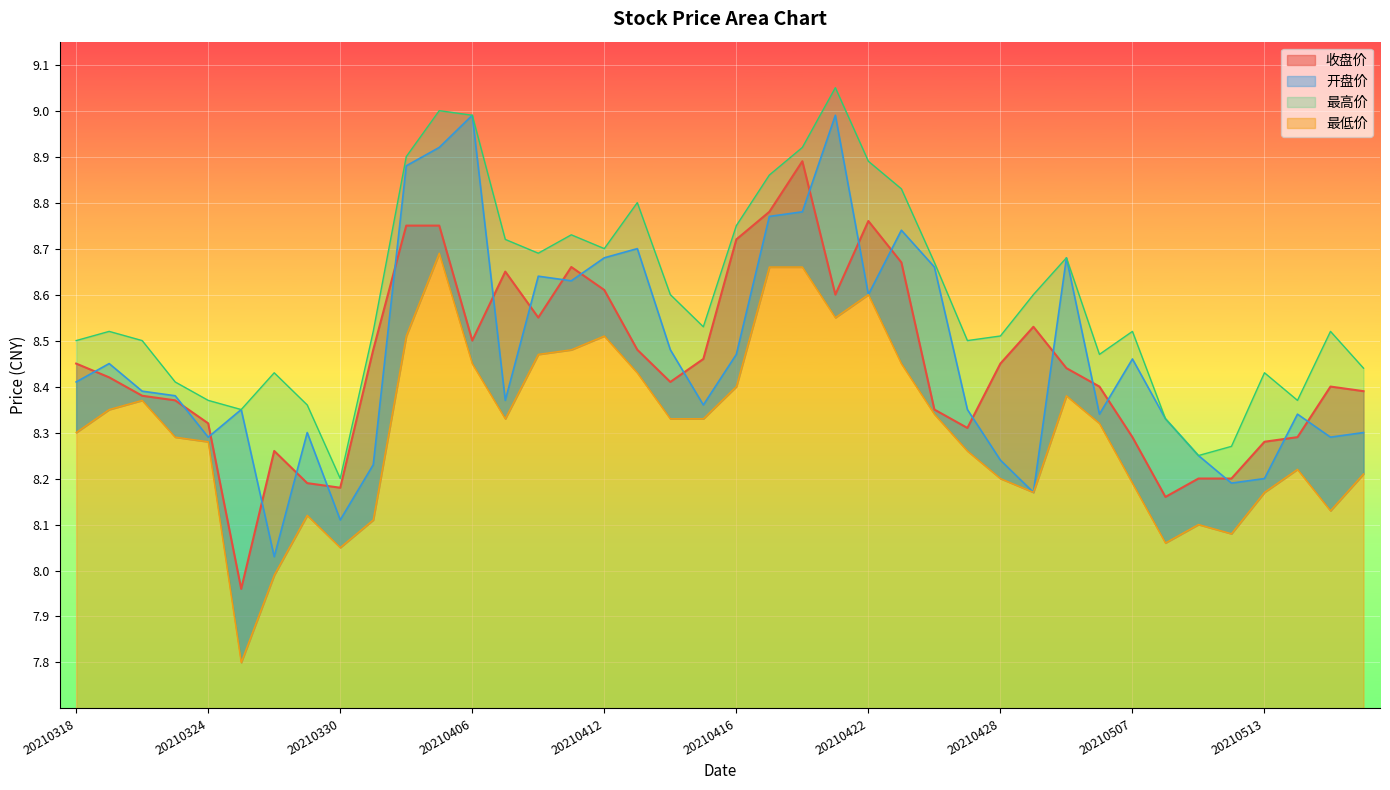

How many categories are shown in the chart?

40